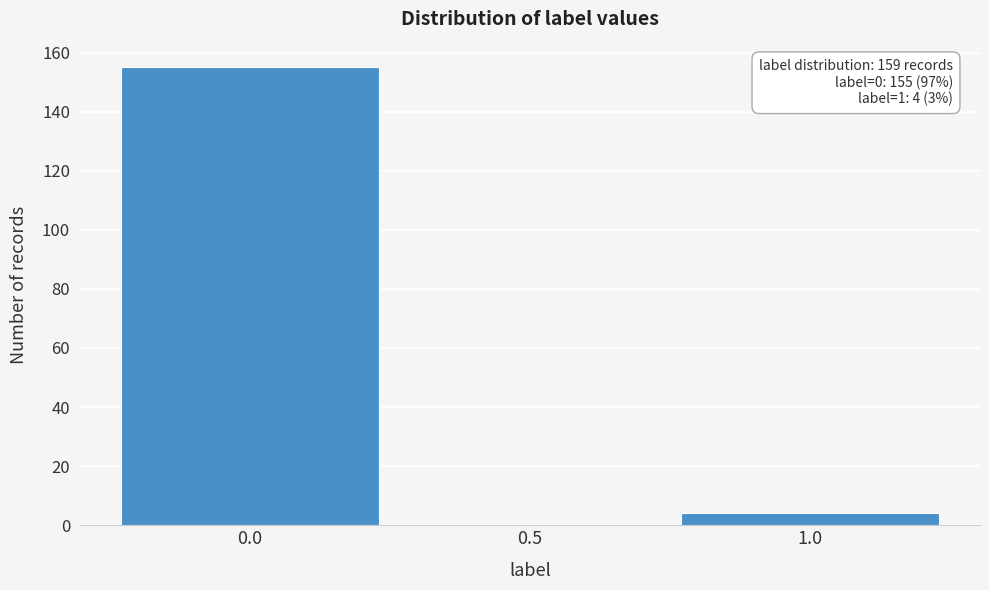

Reading left to right, extract all data points from this chart.

0.0=155	0.5=0	1.0=4